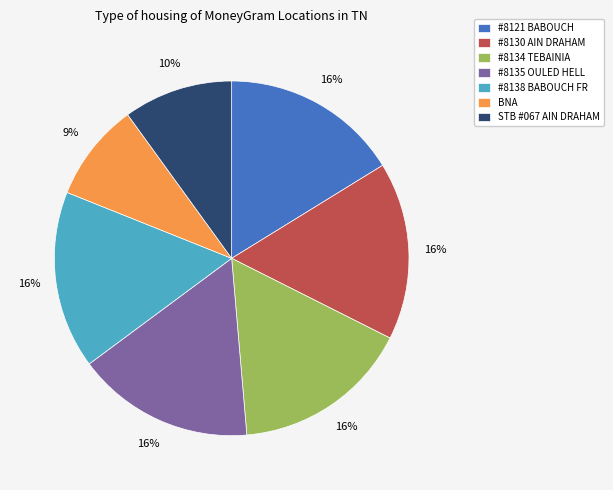

Do STB #067 AIN DRAHAM and BNA together represent more than half of the pie?

No